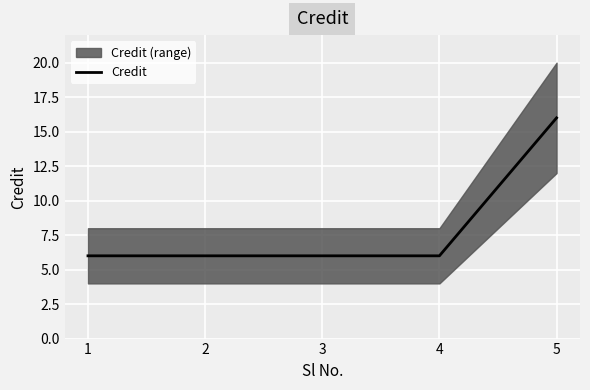

What is the smallest value displayed?

6